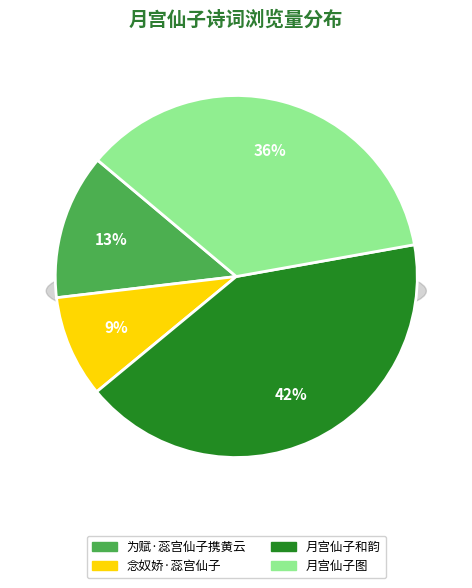

What percentage is the 月宫仙子图 slice, to the nearest percent?

36%